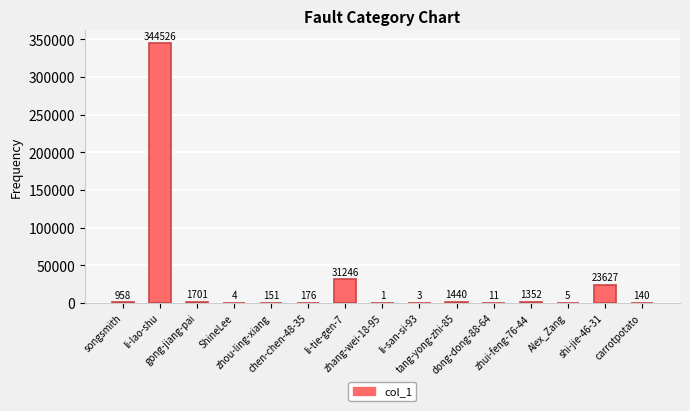

What is the maximum value shown in the chart?

344526